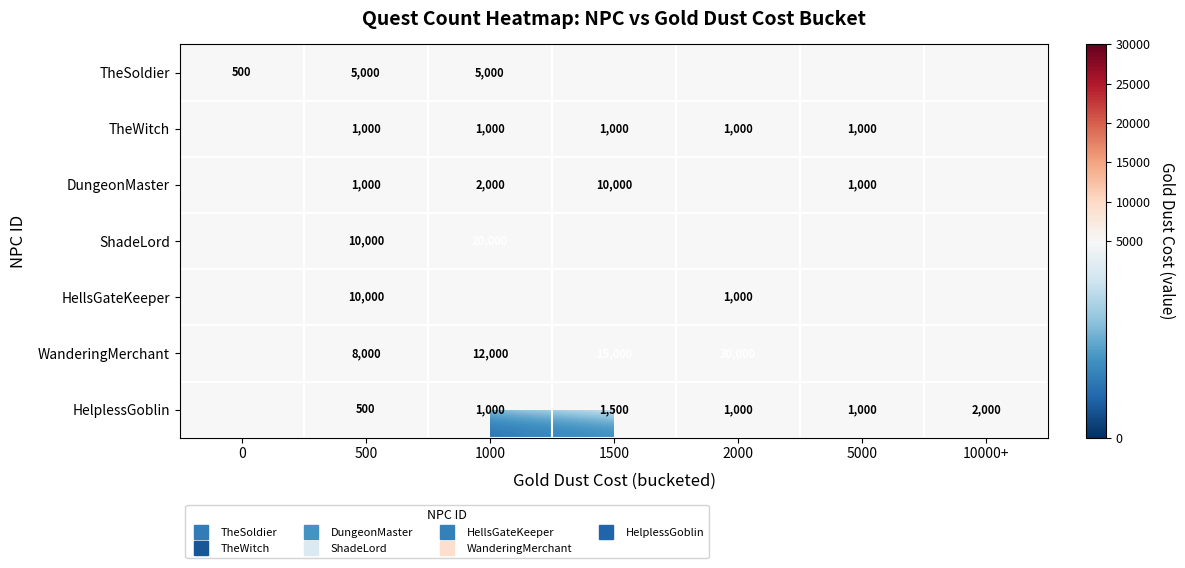

Which series changed the most between 1000 and 2000?

WanderingMerchant